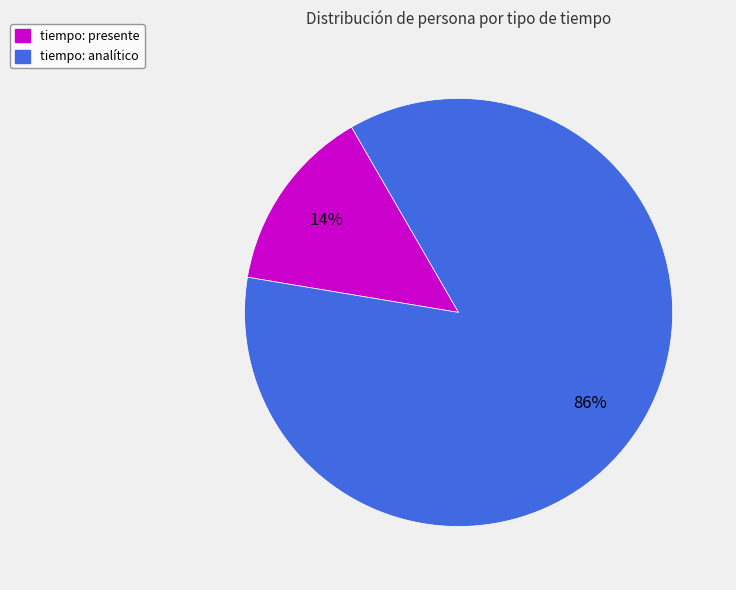

Is there a majority slice in this chart?

Yes